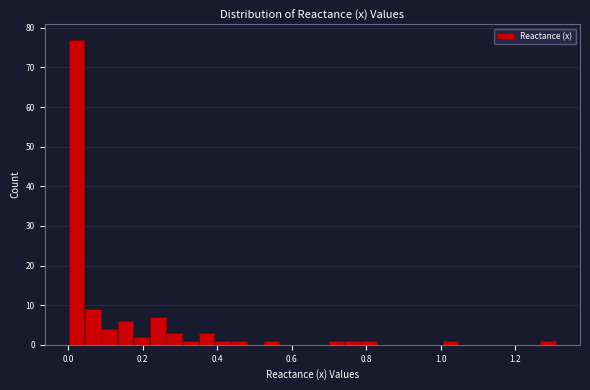

Read against the x-axis, roughly where is the centre of the tallest bar?

0.02